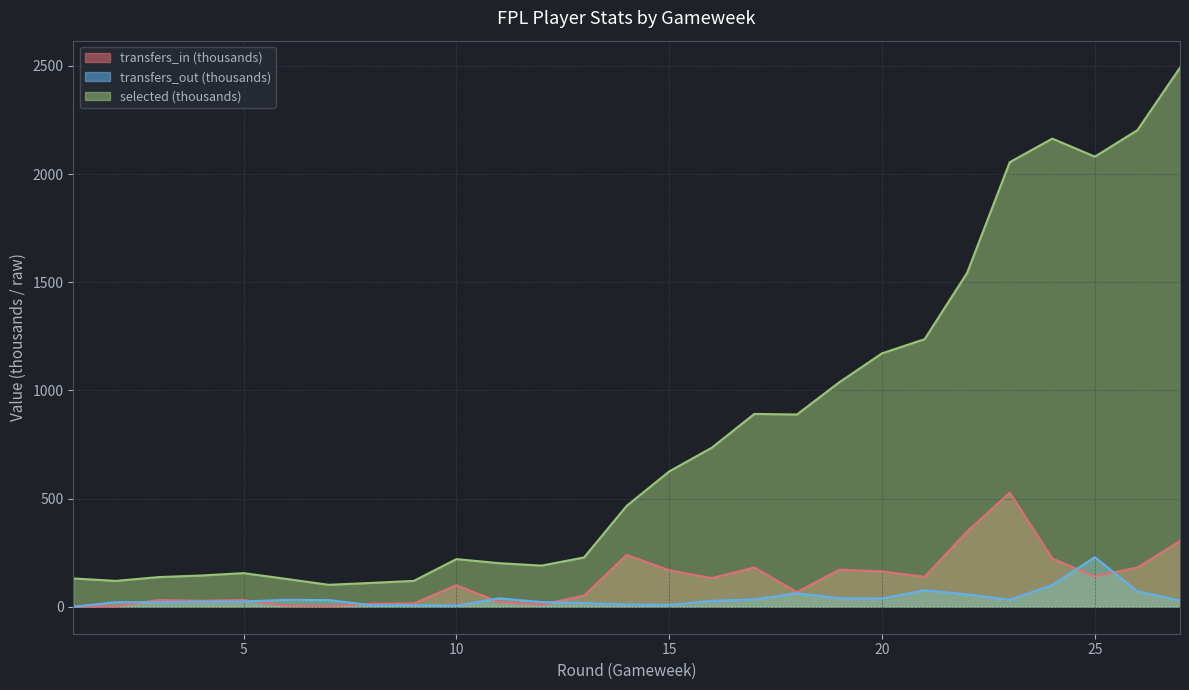

What is the value of the transfers_in point at the 3rd from the left?

30.7